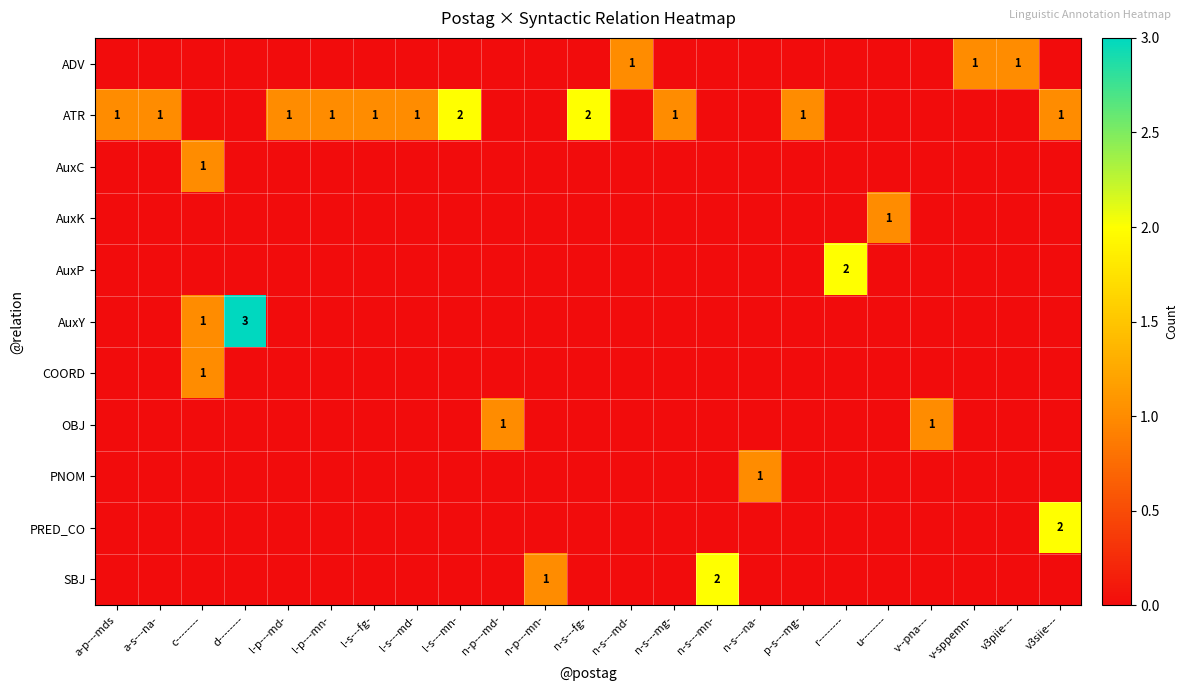

At how many categories does at least one series exceed 1?

6